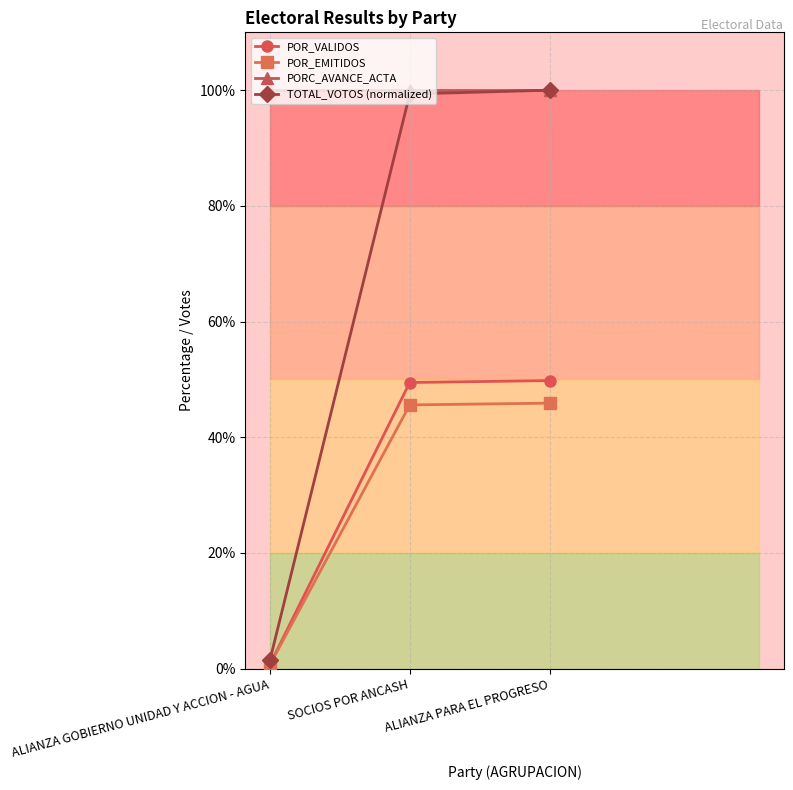

Which series has the largest total across all categories?

PORC_AVANCE_ACTA